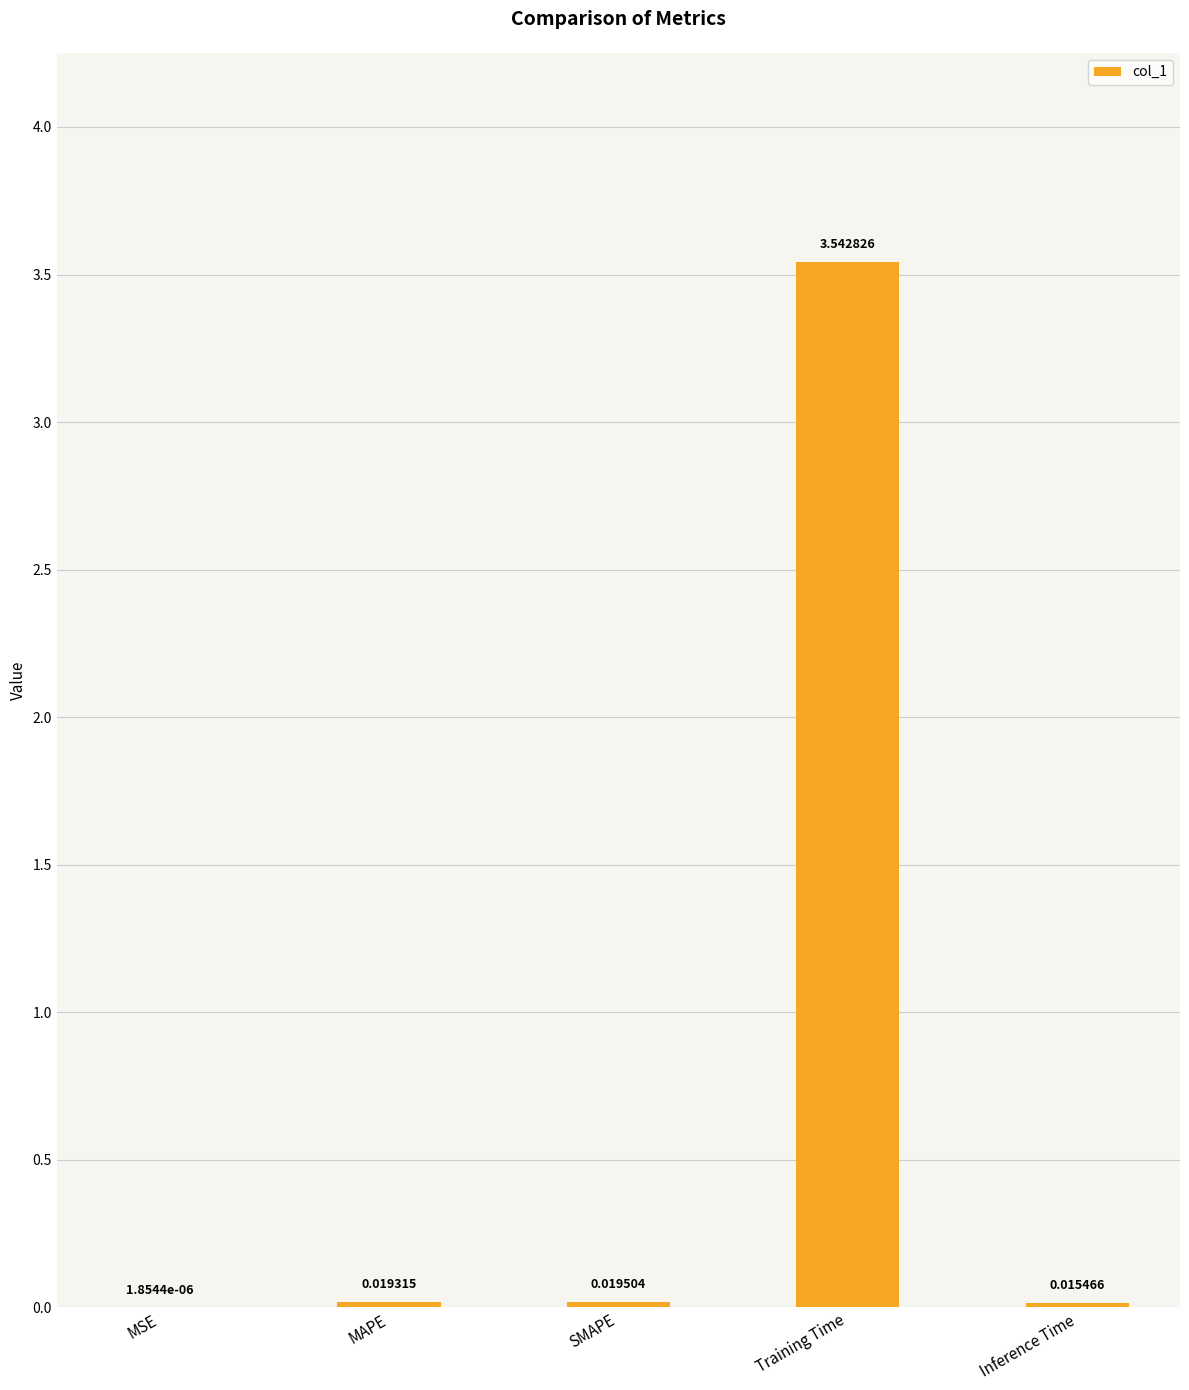

Which category has the highest value across all series?

Training Time